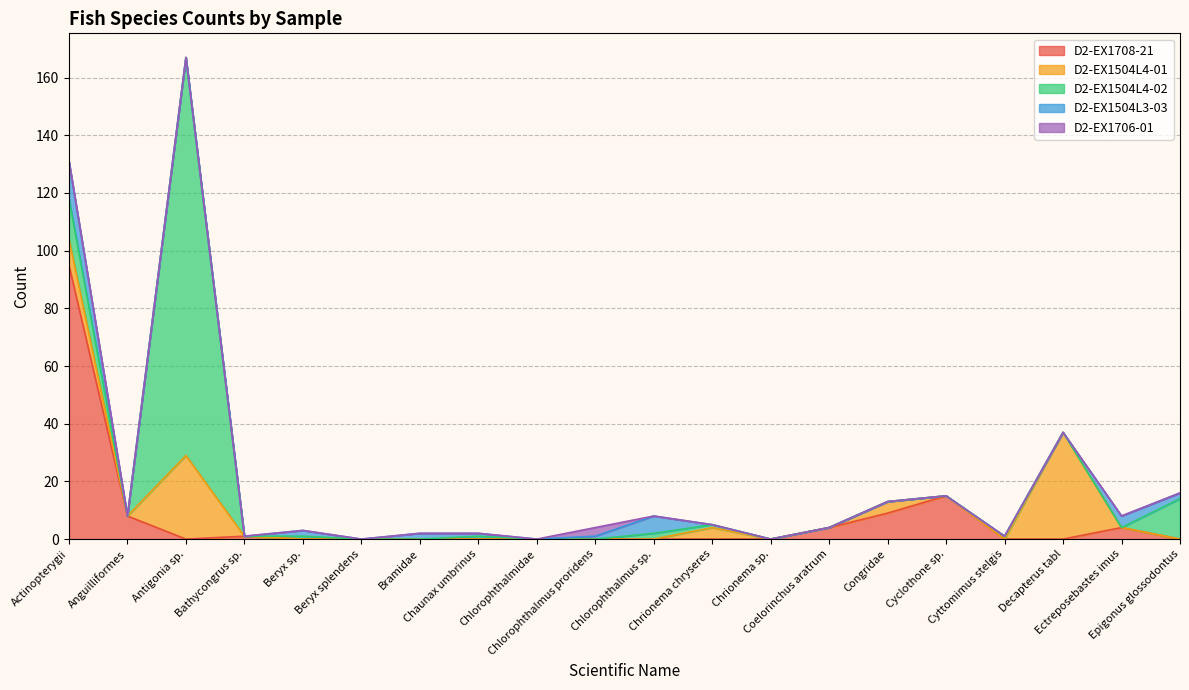

Reading right to left, list all the values displayed in this chart.

D2-EX1708-21: 0	4	0	0	15	9	4	0	0	0	0	0	0	0	0	0	1	0	8	95
D2-EX1504L4-01: 0	0	37	0	0	4	0	0	4	0	0	0	0	0	0	0	0	29	0	9
D2-EX1504L4-02: 14	0	0	1	0	0	0	0	1	2	0	0	1	0	0	1	0	138	0	14
D2-EX1504L3-03: 2	4	0	0	0	0	0	0	0	6	1	0	1	2	0	2	0	0	0	13
D2-EX1706-01: 0	0	0	0	0	0	0	0	0	0	3	0	0	0	0	0	0	0	0	0